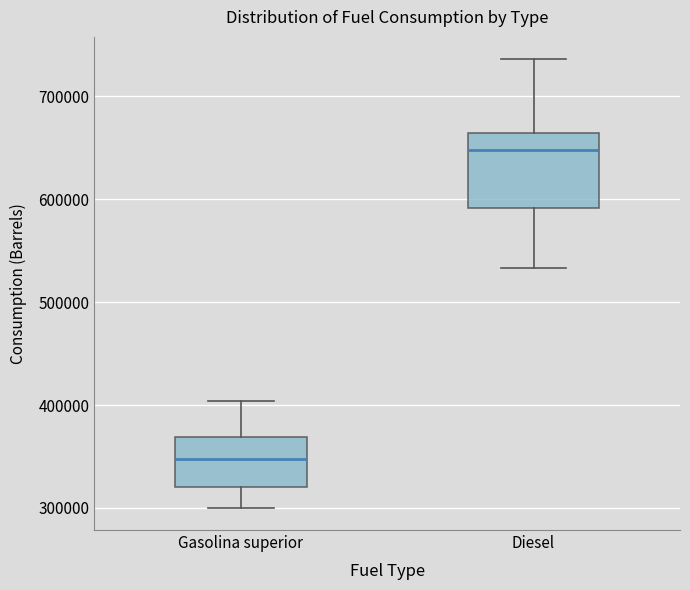

Reading left to right, read every box against the y-axis: the position of its median line, the range the box covers, and the ends of its whiskers. The values are not printed on the chart, so give them approximately, as read against the axis.

Gasolina superior: median 350000, box 320000 to 370000, whiskers 300000 to 400000
Diesel: median 650000, box 590000 to 660000, whiskers 530000 to 740000